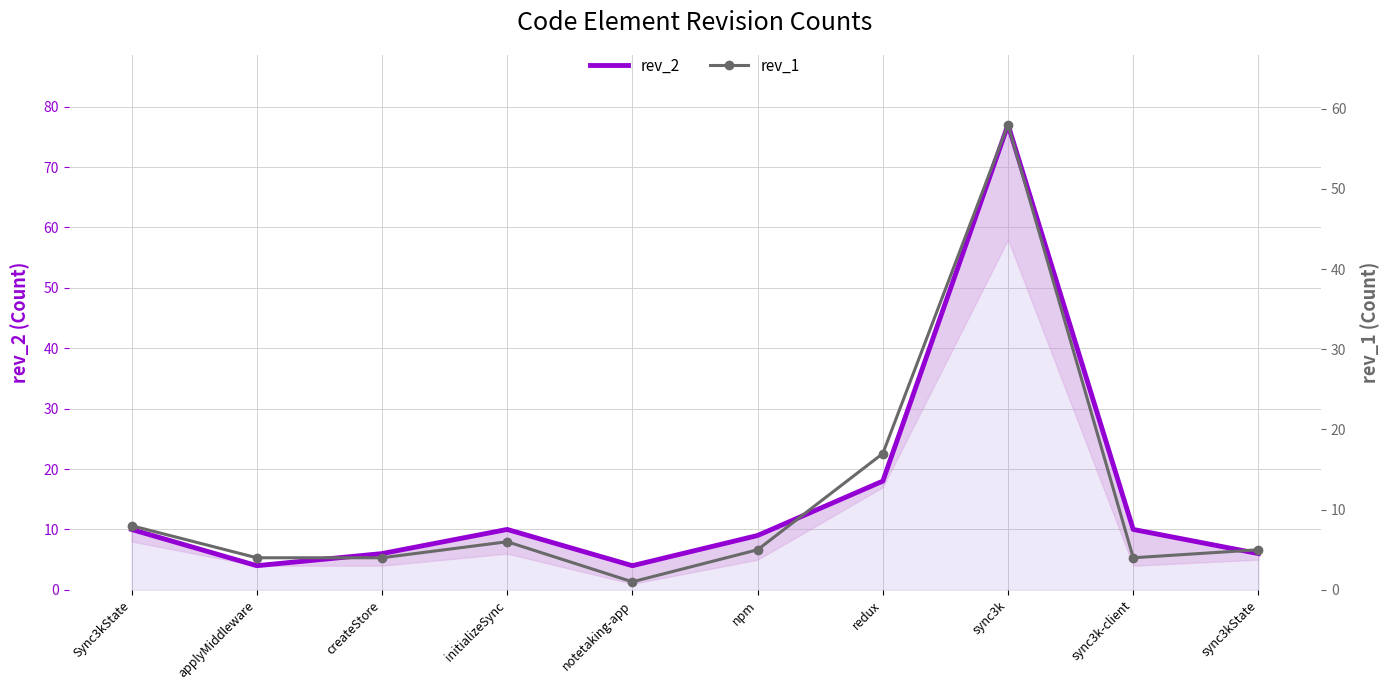

Rank the series by their maximum value, from highest to lowest.

rev_2, rev_1